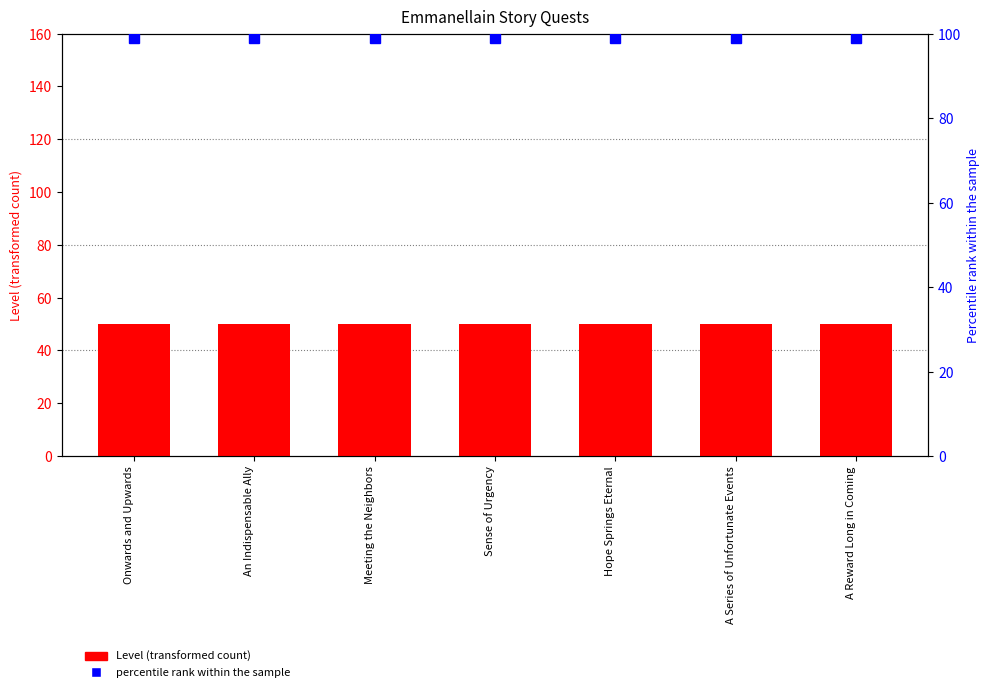

Rank the series at Hope Springs Eternal from lowest to highest value.

Level, percentile rank within the sample